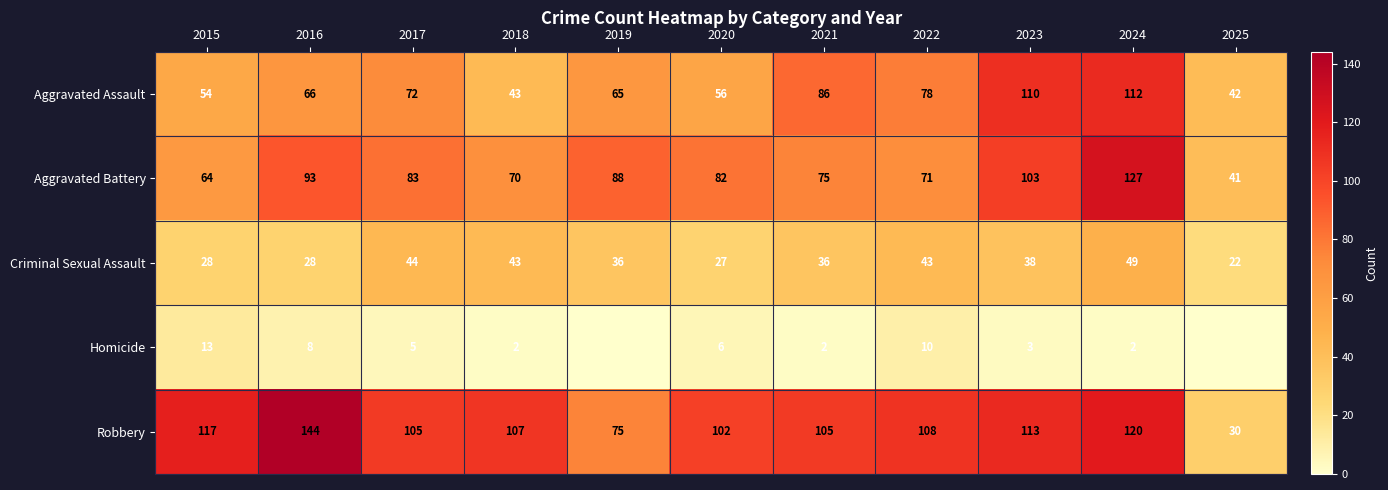

Where is Aggravated Assault nearest to the value 77?

2022